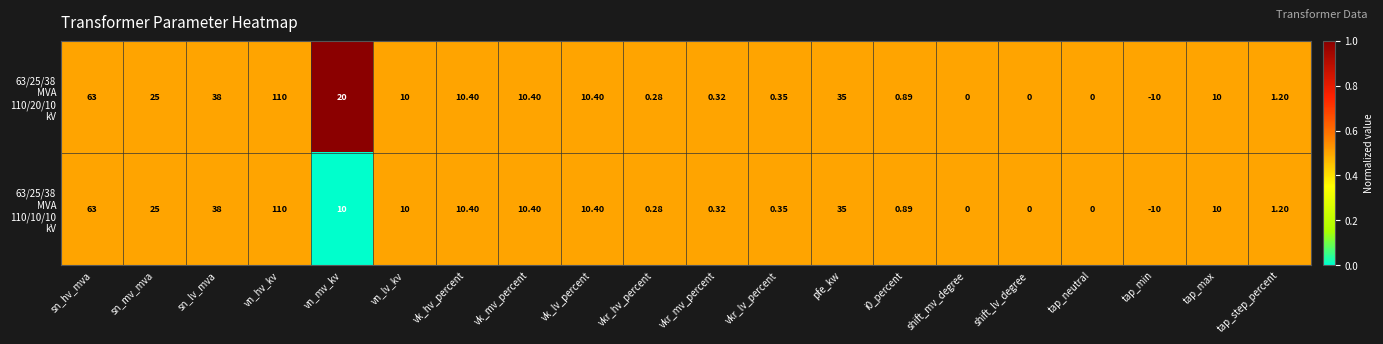

Which label corresponds to the smallest value in the chart?

tap_min